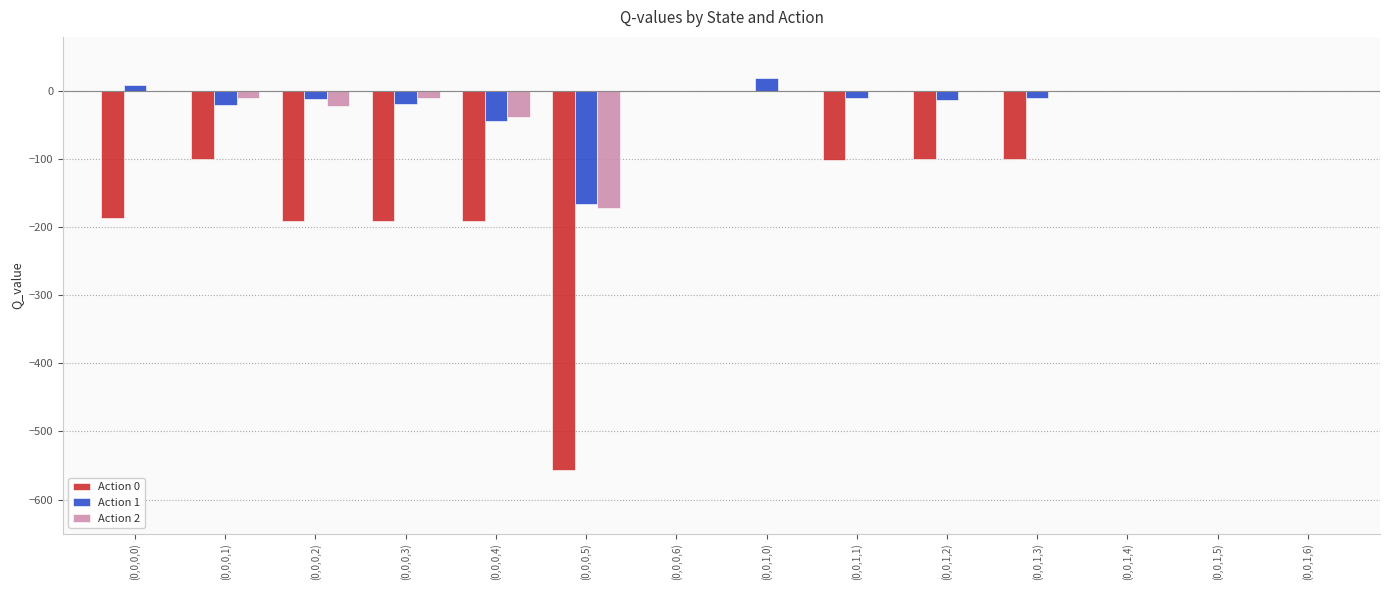

What is the sum of all Action 2 values?

-250.8